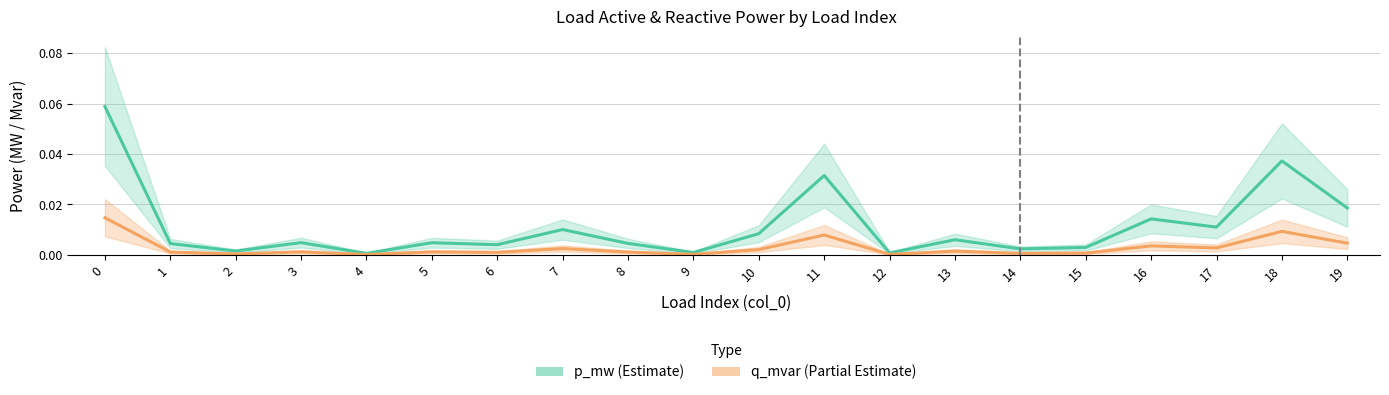

How many interior local peaks does the p_mw (Estimate) series have?

7